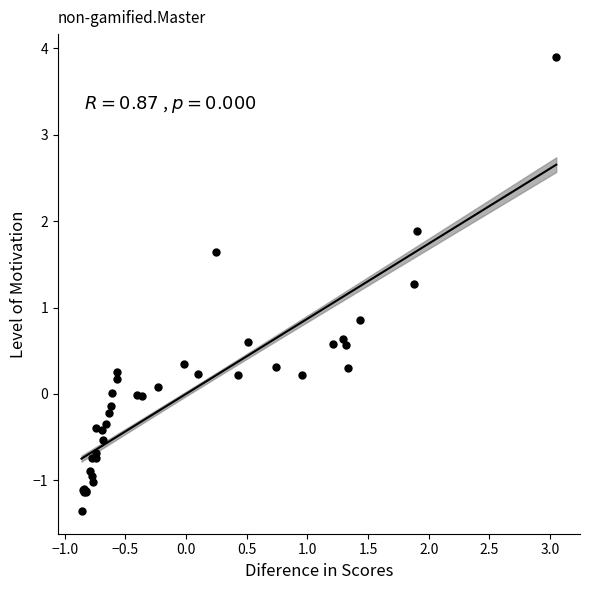

What Y value in the scatter plot is closest to 1?

0.9